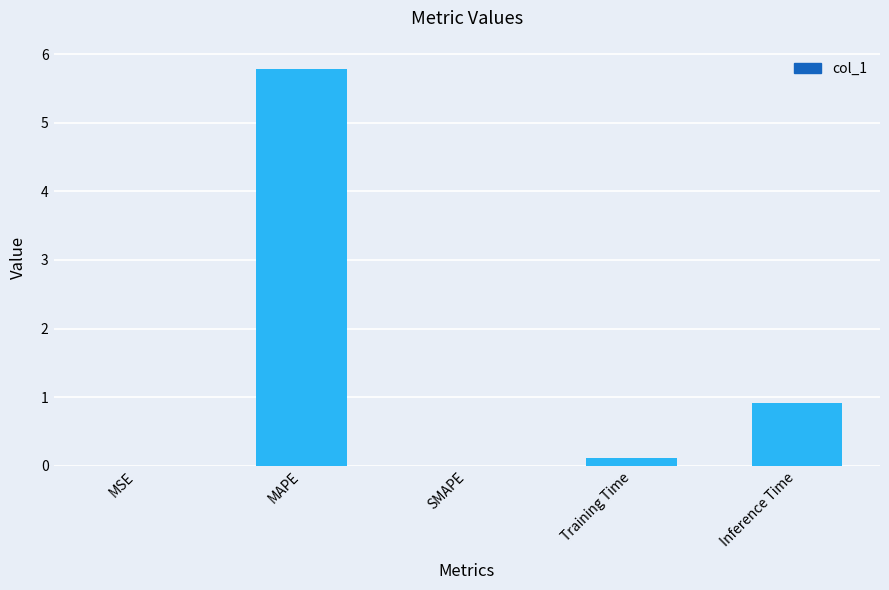

At which category does the chart reach its peak across all series?

MAPE